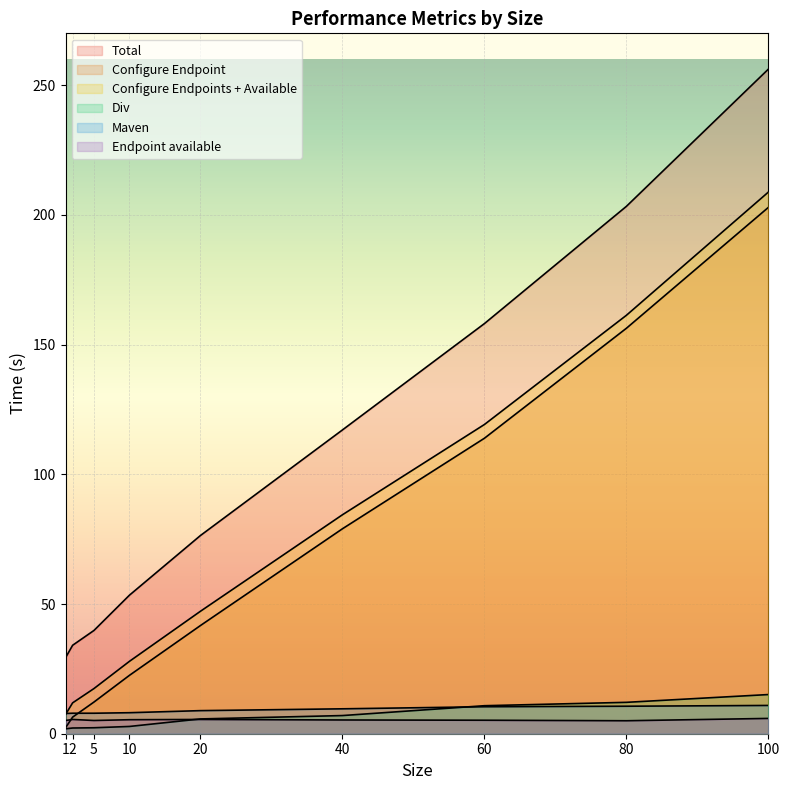

What is the difference between the Configure Endpoint values at 2 and 20?

35.3